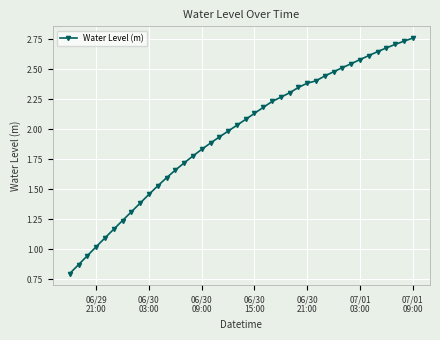

What is the sum of all values?

78.3